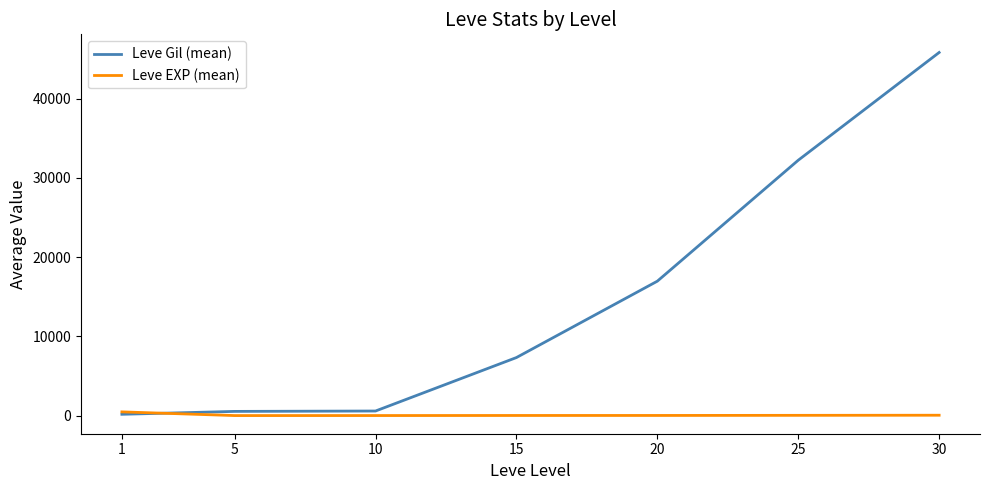

What is the average value of the Leve Gil (mean) series?

14800.1